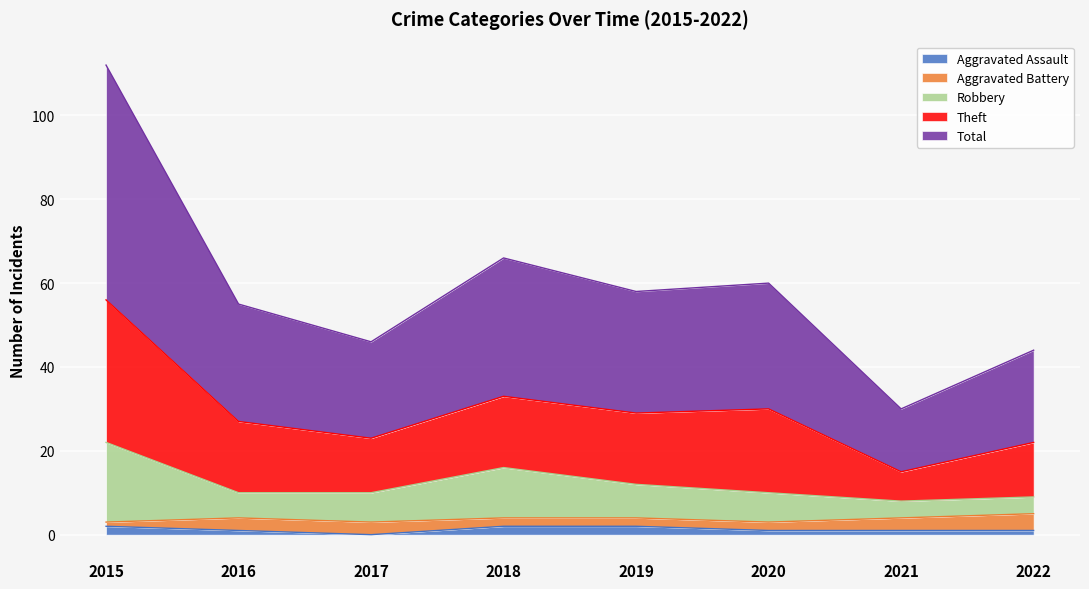

Is it true that Aggravated Assault equals 2 at 2018?

True